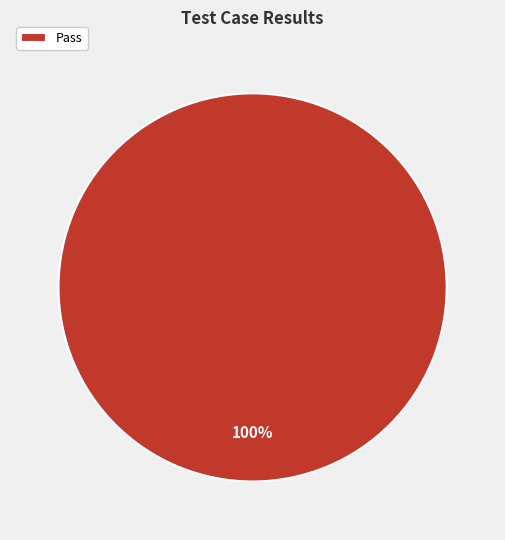

Does Pass represent more than half of the total?

Yes